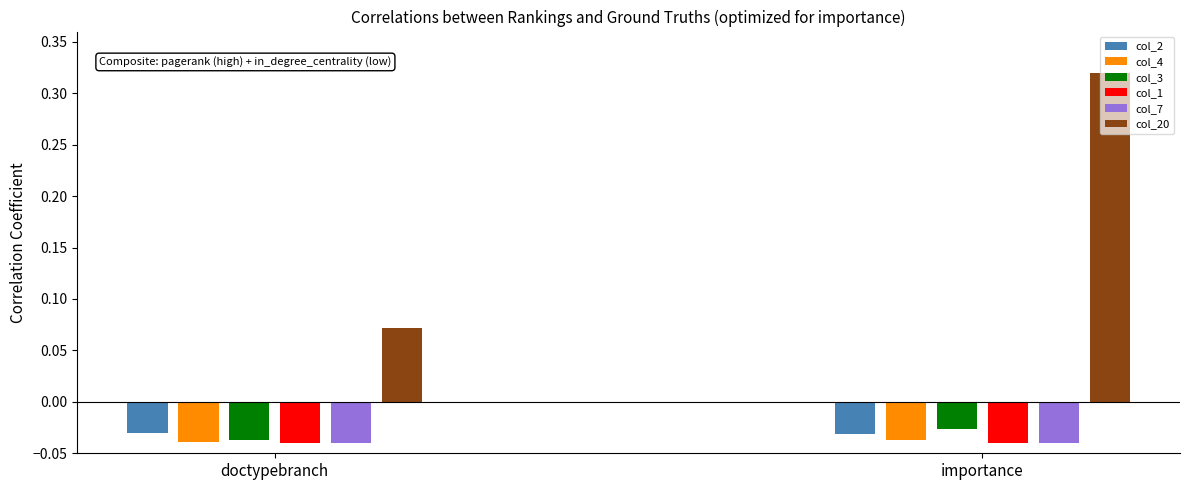

Which series has the widest spread of values?

col_20